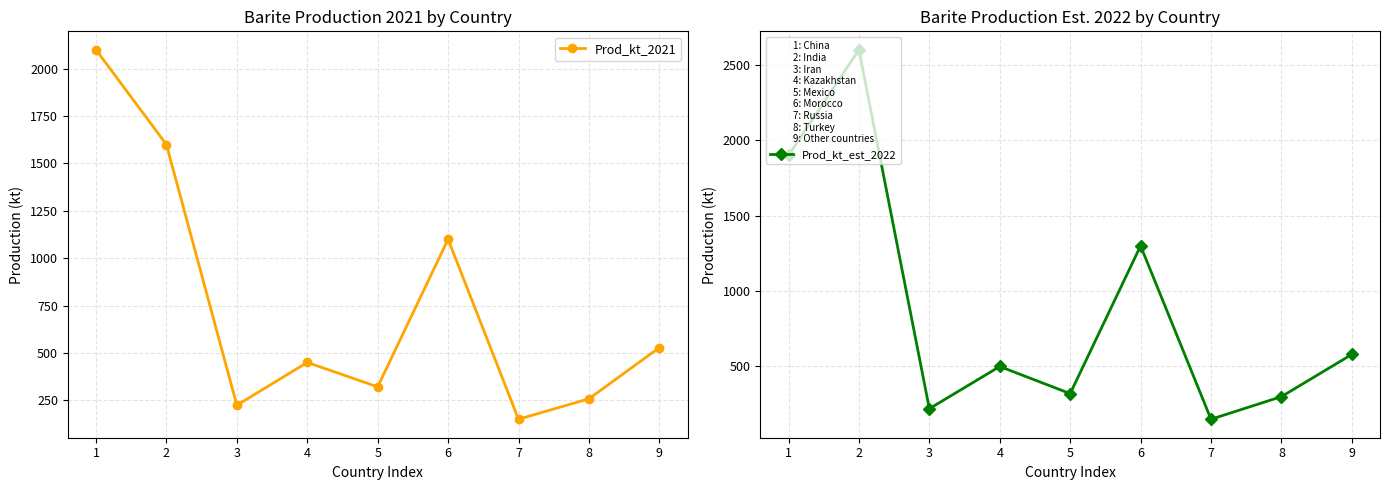

At which label does Prod_kt_est_2022 reach its peak?

2